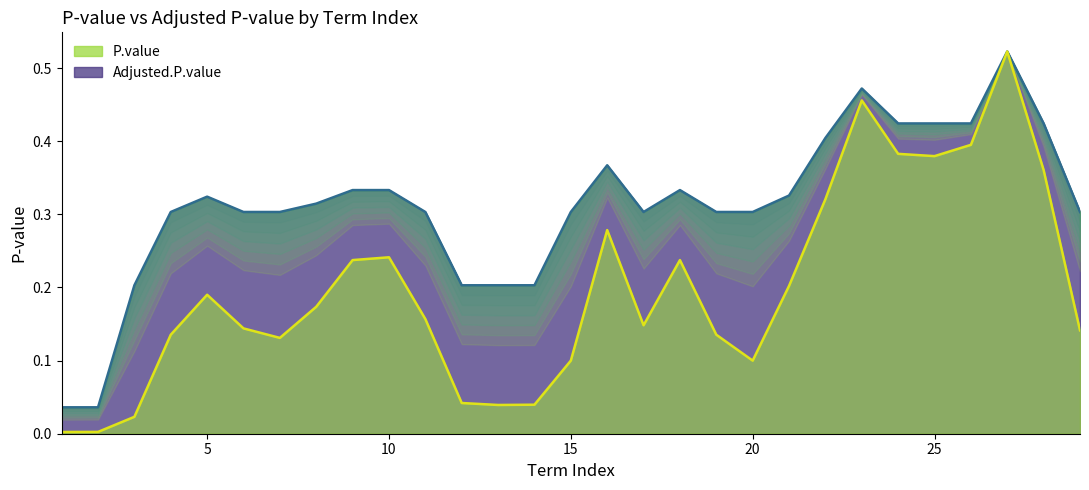

What is the difference between the highest and lowest values at 17?

0.2